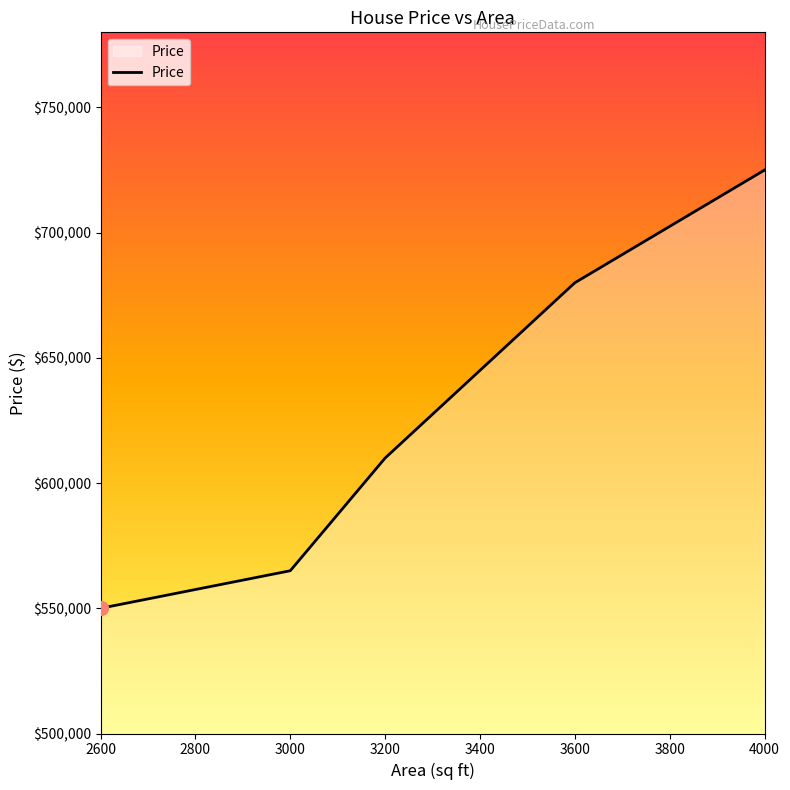

At which category does the chart reach its minimum across all series?

2600